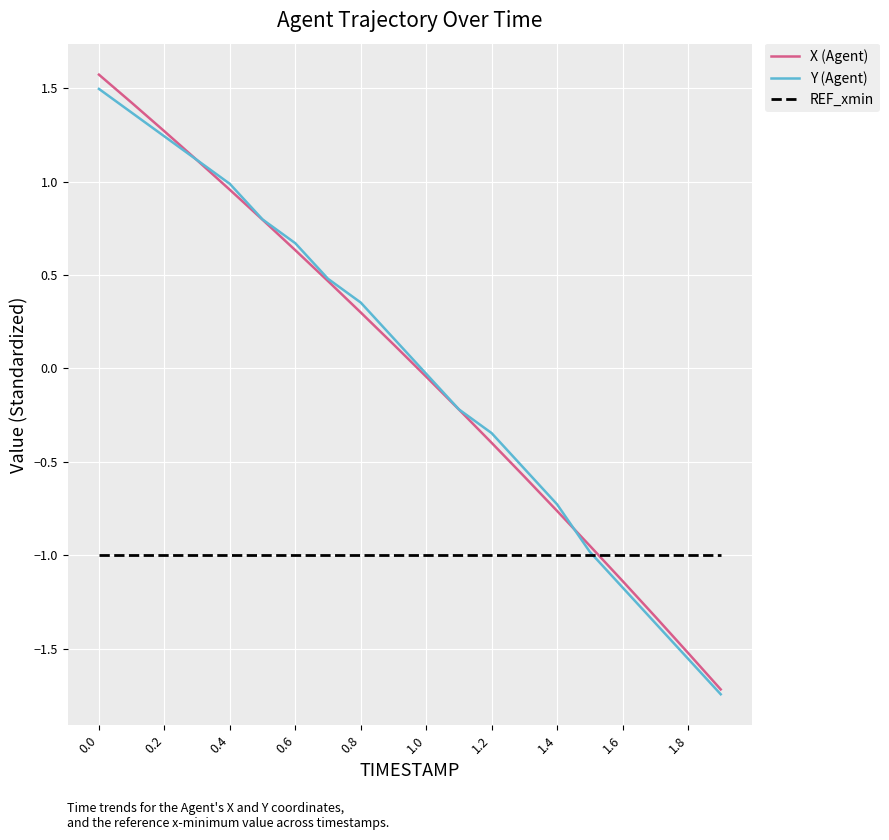

What is the maximum value shown in the chart?

1.6